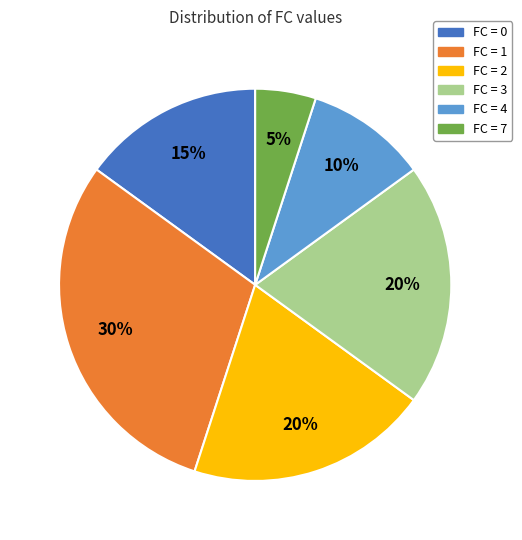

Which category has the smallest portion of the pie?

FC = 7